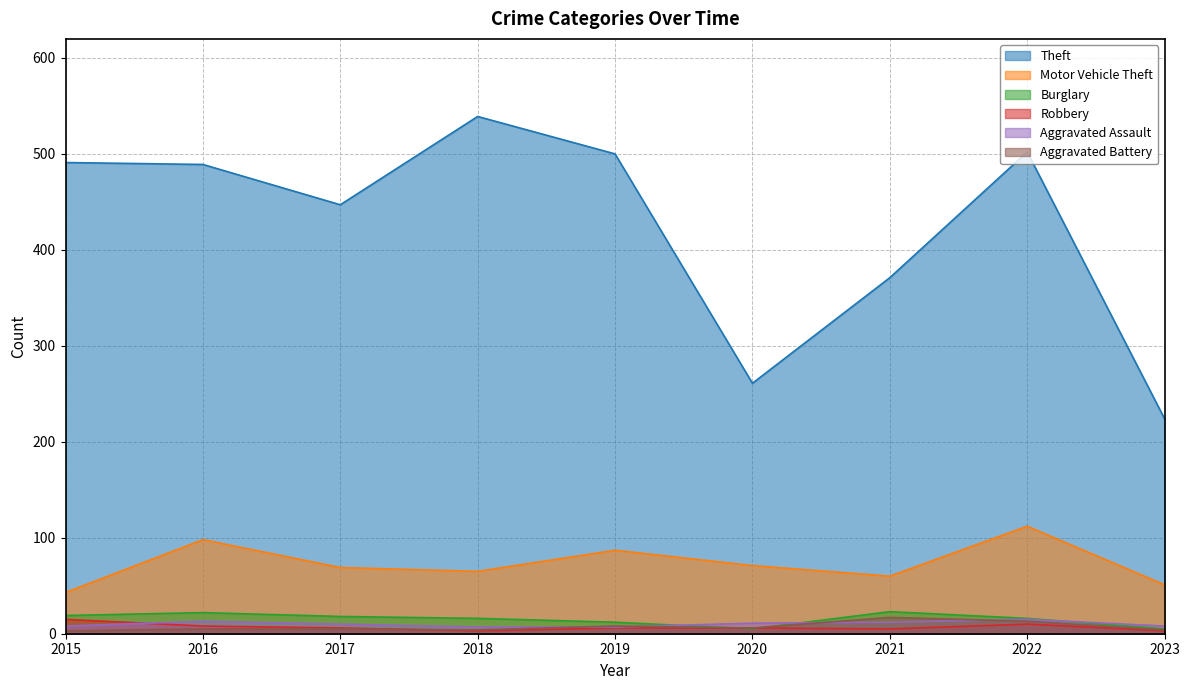

At which category does the chart reach its minimum across all series?

2018